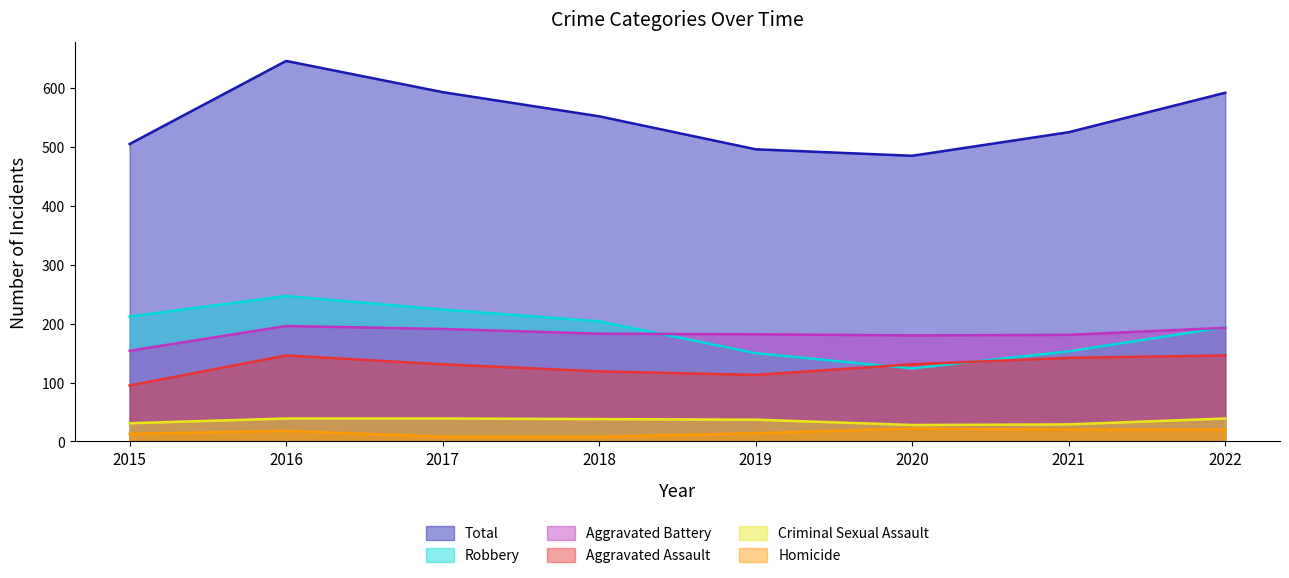

Is the value of Robbery at 2022 greater than the value of Total at 2022?

No